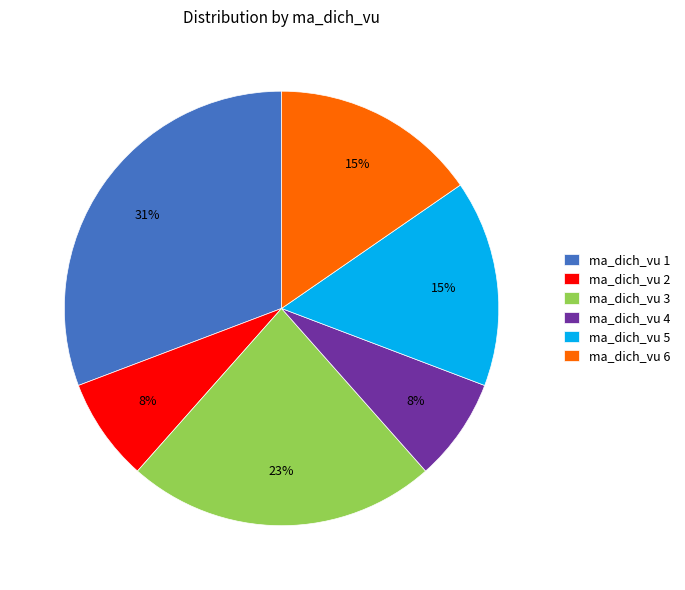

How many slices are in this pie chart?

6